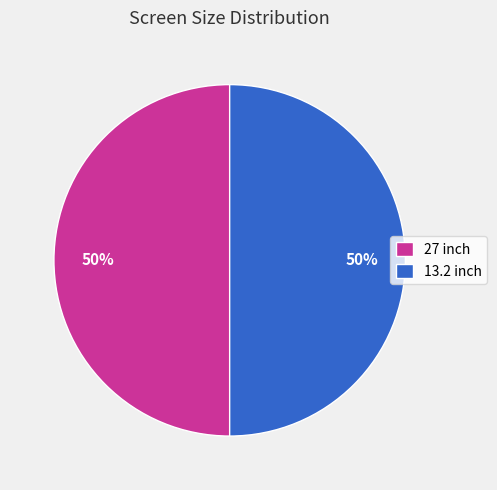

To the nearest percent, what portion does 27 inch represent?

50%